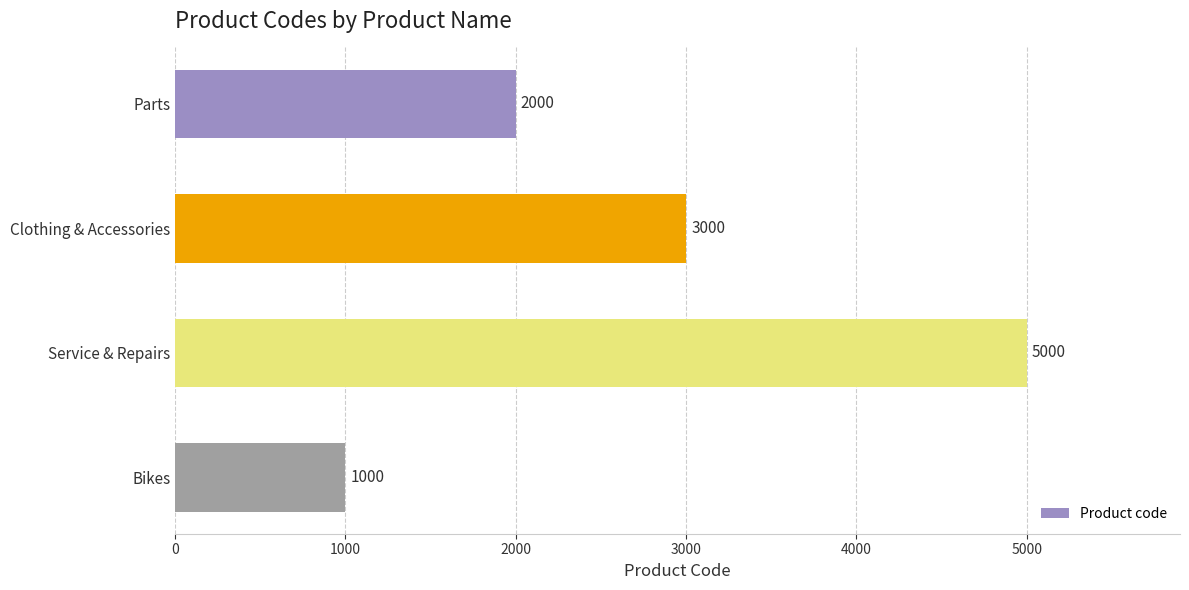

What is the maximum value shown in the chart?

5000